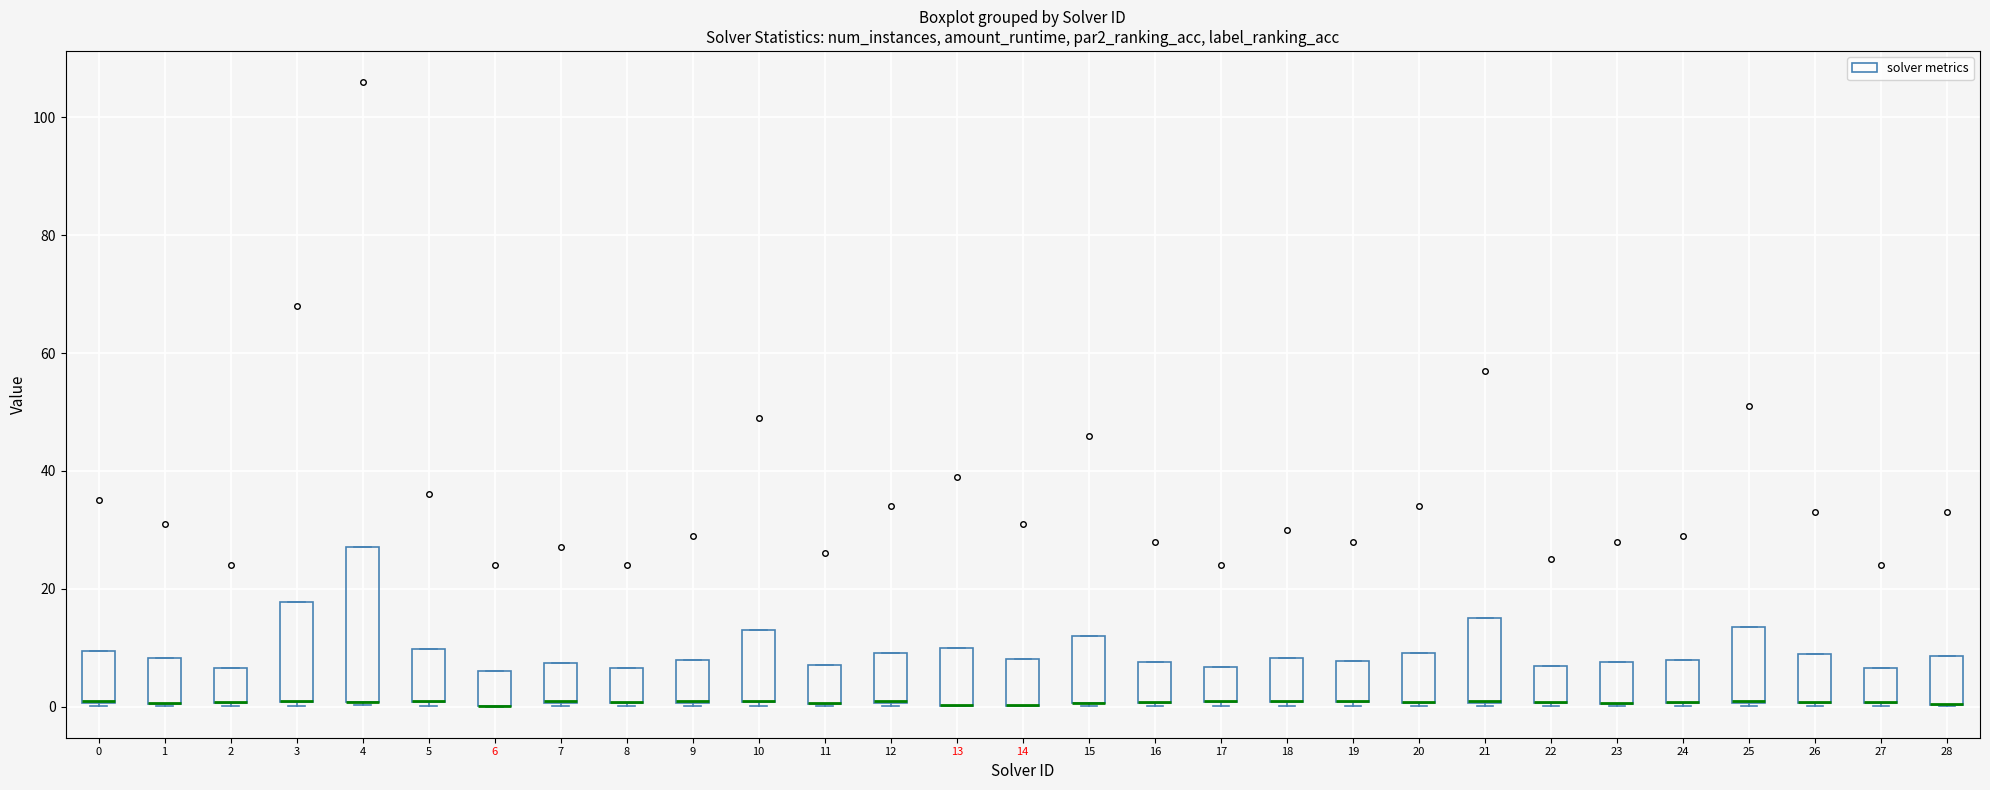

Reading left to right, transcribe this box plot: for each box, give where its median line is, the range the box spans, and where its two whiskers end, as read against the y-axis. The values are not printed on the chart, so give them approximately, as read against the axis.

0: median 0 (drawn on the box's lower edge), box 0 to 10, whiskers 0 to 10
1: median 0 (drawn on the box's lower edge), box 0 to 8, whiskers 0 to 8
2: median 0 (drawn on the box's lower edge), box 0 to 6, whiskers 0 to 6
3: median 0 (drawn on the box's lower edge), box 0 to 18, whiskers 0 to 18
4: median 0 (drawn on the box's lower edge), box 0 to 28, whiskers 0 to 28
5: median 0 (drawn on the box's lower edge), box 0 to 10, whiskers 0 (just below the box's lower edge) to 10
6: median 0 (drawn on the box's lower edge), box 0 to 6, whiskers 0 to 6
7: median 0 (drawn on the box's lower edge), box 0 to 8, whiskers 0 to 8
8: median 0 (drawn on the box's lower edge), box 0 to 6, whiskers 0 to 6
9: median 0 (drawn on the box's lower edge), box 0 to 8, whiskers 0 to 8
10: median 0 (drawn on the box's lower edge), box 0 to 12, whiskers 0 to 12
11: median 0 (drawn on the box's lower edge), box 0 to 8, whiskers 0 to 8
12: median 0 (drawn on the box's lower edge), box 0 to 10, whiskers 0 to 10
13: median 0 (drawn on the box's lower edge), box 0 to 10, whiskers 0 to 10
14: median 0 (drawn on the box's lower edge), box 0 to 8, whiskers 0 to 8
15: median 0 (drawn on the box's lower edge), box 0 to 12, whiskers 0 to 12
16: median 0 (drawn on the box's lower edge), box 0 to 8, whiskers 0 to 8
17: median 0 (drawn on the box's lower edge), box 0 to 6, whiskers 0 (just below the box's lower edge) to 6
18: median 2 (drawn on the box's lower edge), box 0 to 8, whiskers 0 (just below the box's lower edge) to 8
19: median 0 (drawn on the box's lower edge), box 0 to 8, whiskers 0 (just below the box's lower edge) to 8
20: median 0 (drawn on the box's lower edge), box 0 to 10, whiskers 0 to 10
21: median 0 (drawn on the box's lower edge), box 0 to 14, whiskers 0 to 14
22: median 0 (drawn on the box's lower edge), box 0 to 6, whiskers 0 to 6
23: median 0 (drawn on the box's lower edge), box 0 to 8, whiskers 0 to 8
24: median 0 (drawn on the box's lower edge), box 0 to 8, whiskers 0 to 8
25: median 0 (drawn on the box's lower edge), box 0 to 14, whiskers 0 to 14
26: median 0 (drawn on the box's lower edge), box 0 to 8, whiskers 0 to 8
27: median 0 (drawn on the box's lower edge), box 0 to 6, whiskers 0 to 6
28: median 0 (drawn on the box's lower edge), box 0 to 8, whiskers 0 to 8